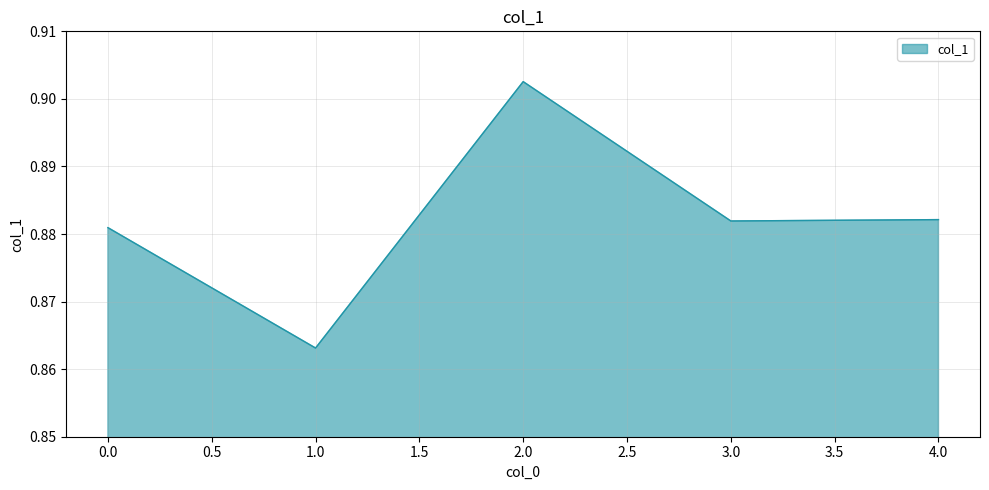

True or false: there are more than 2 points higher than both neighbors.

False